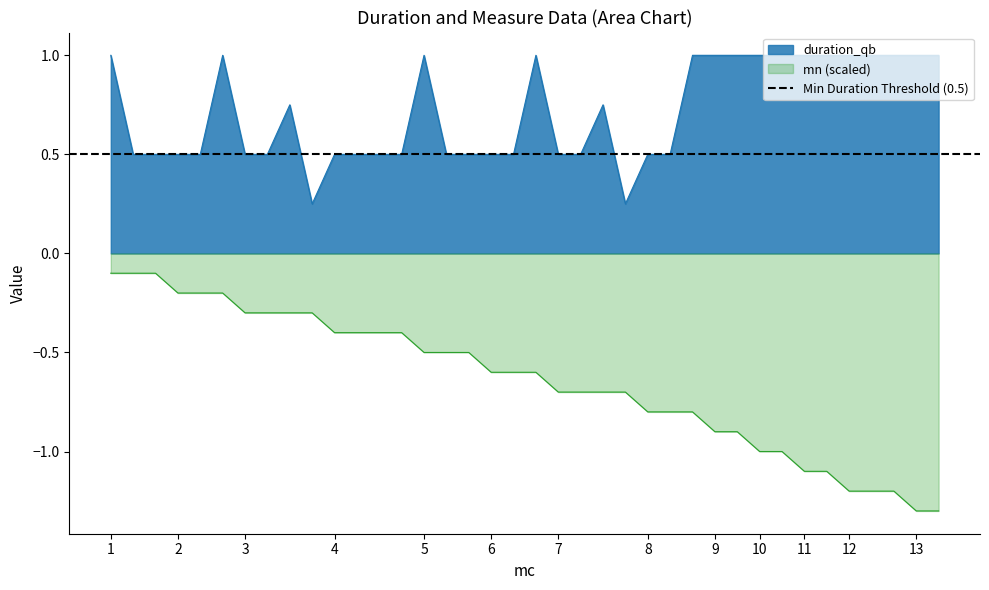

True or false: duration_qb and mn (scaled) cross at least once.

False